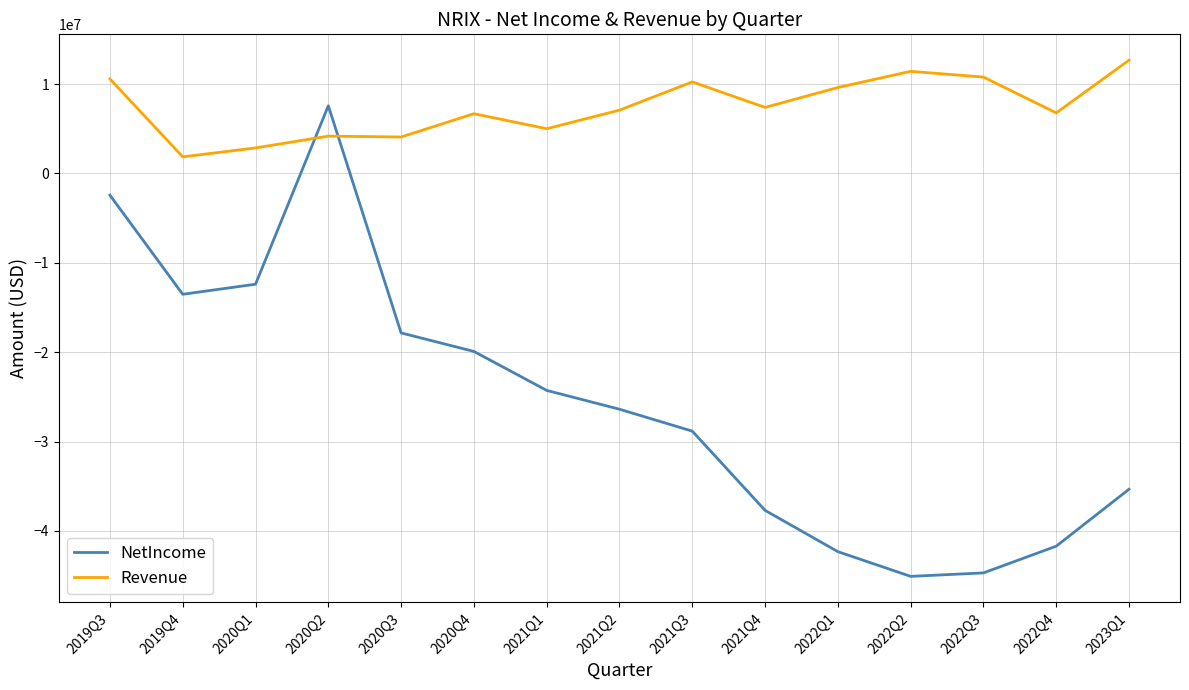

True or false: Revenue and NetIncome cross at least once.

True